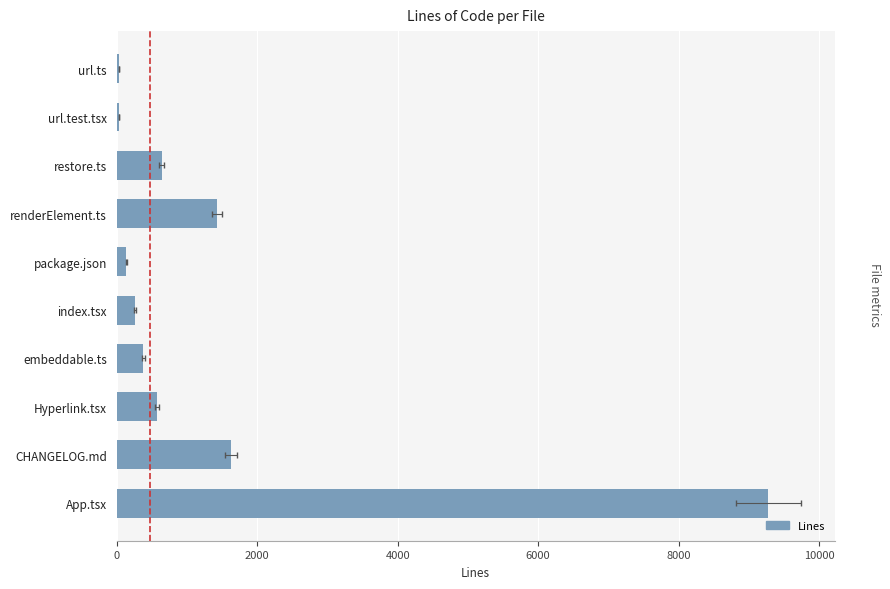

What is the maximum value shown in the chart?

9272